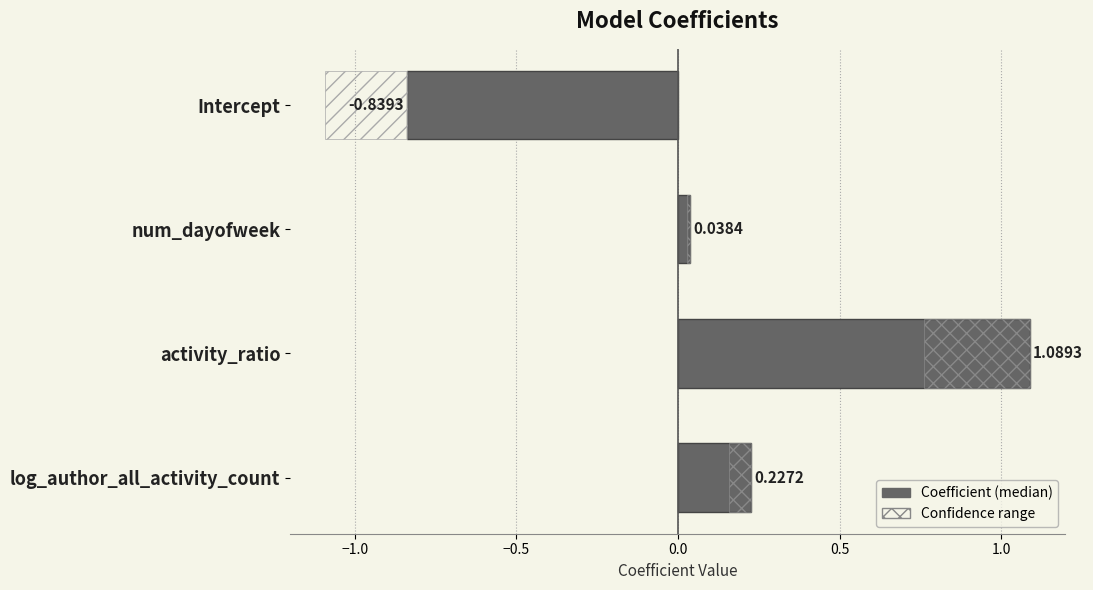

Are the bars grouped side by side (vs. stacked)?

No